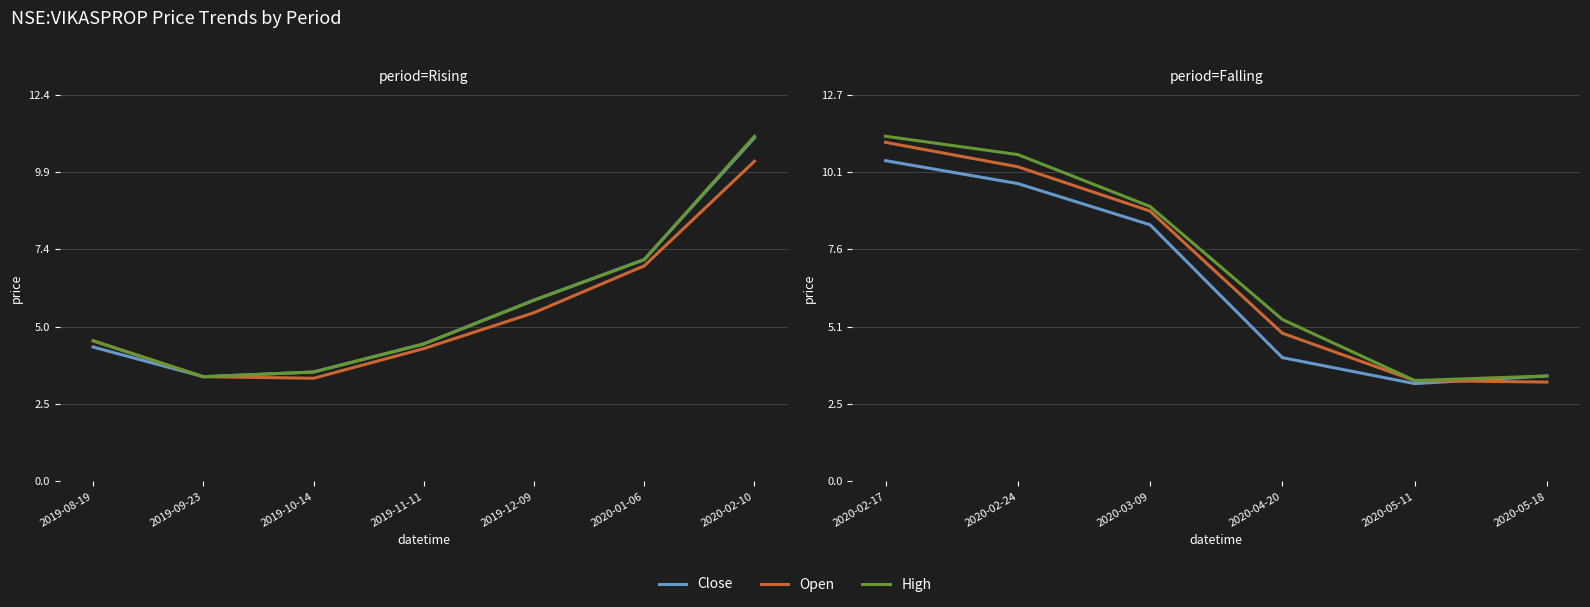

What is the maximum value for Open?

11.1